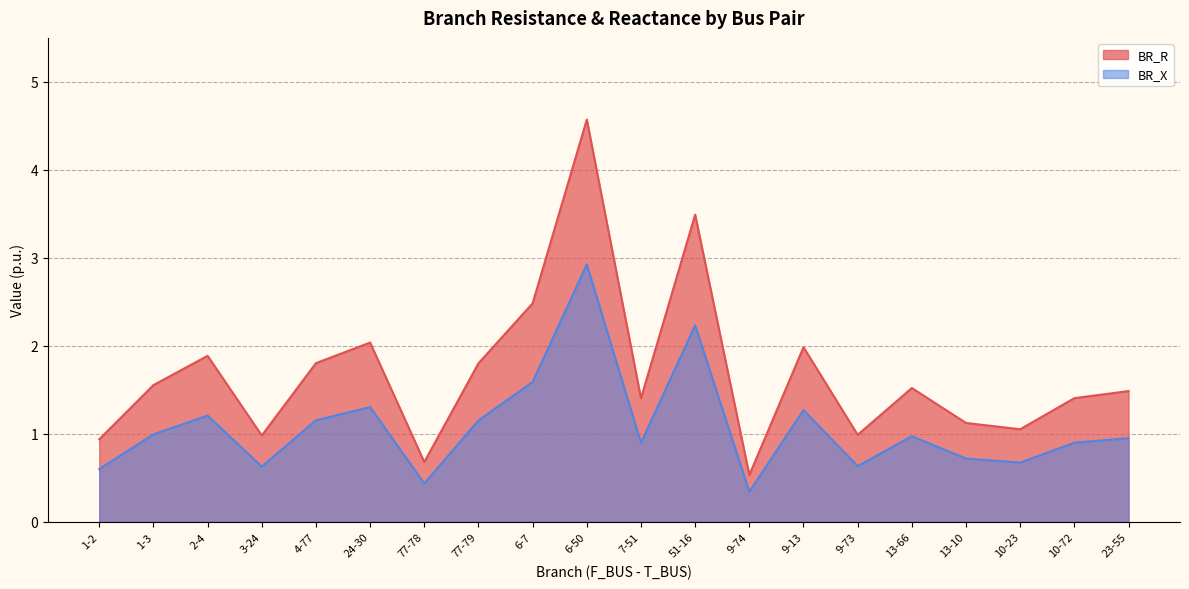

What is the smallest value displayed?

0.3